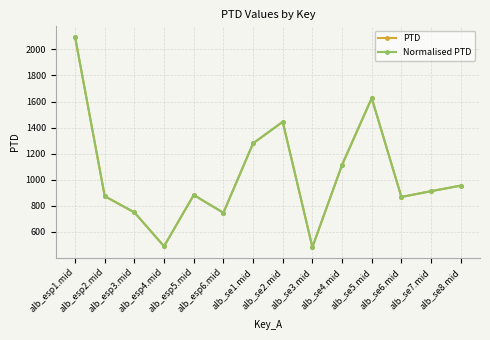

True or false: PTD has more than 2 interior local peaks.

True